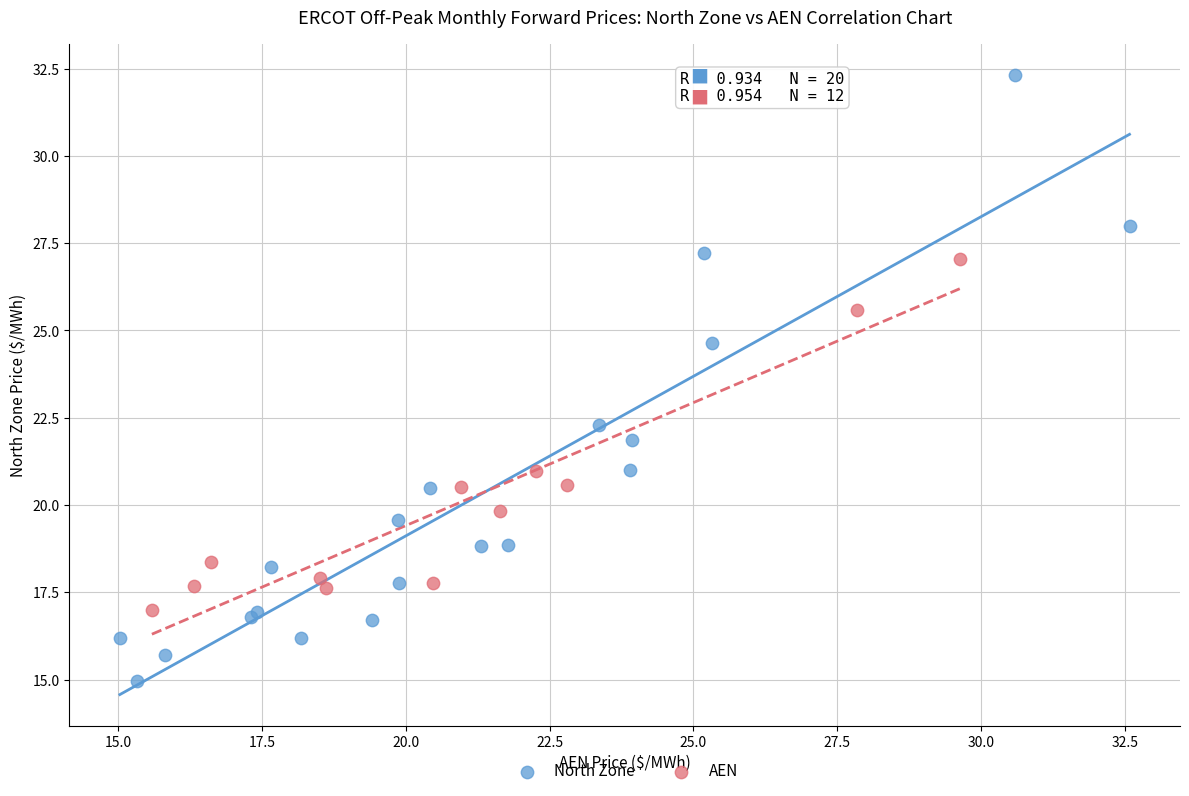

Which series contains the lowest Y value?

North Zone